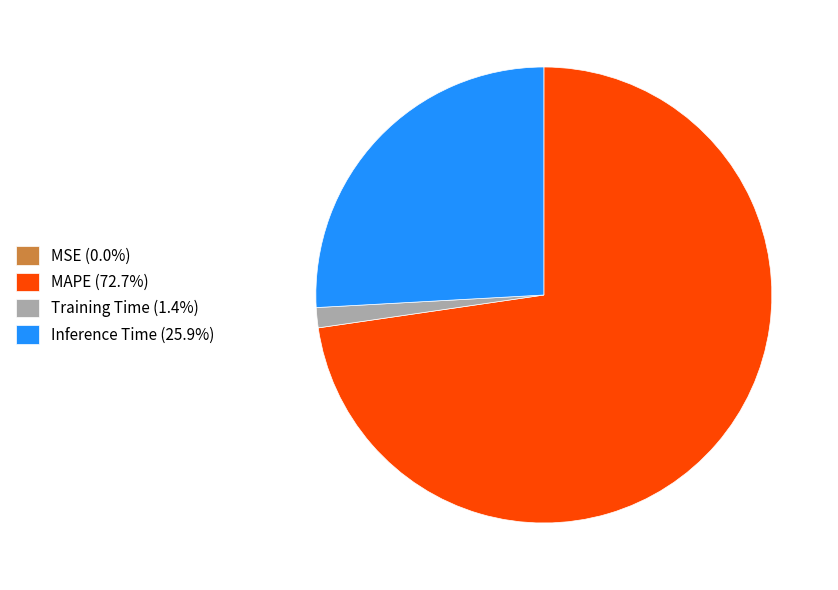

True or false: Inference Time accounts for 15% of the total.

False